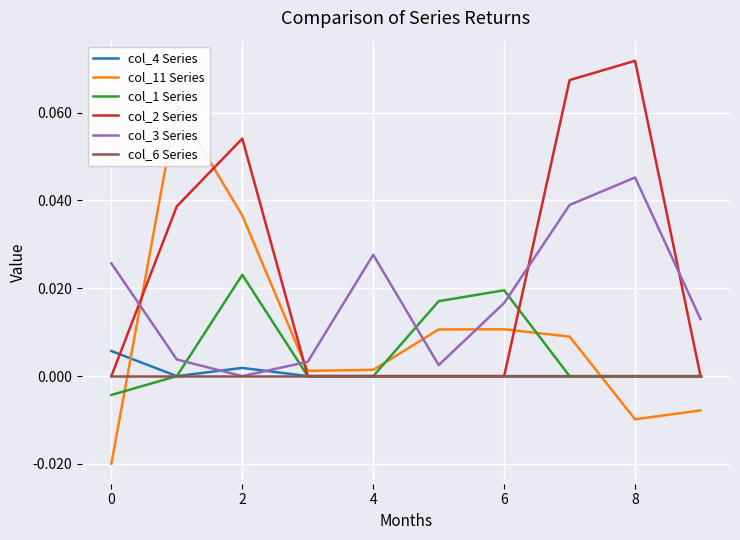

Count the number of categories in the chart.

10